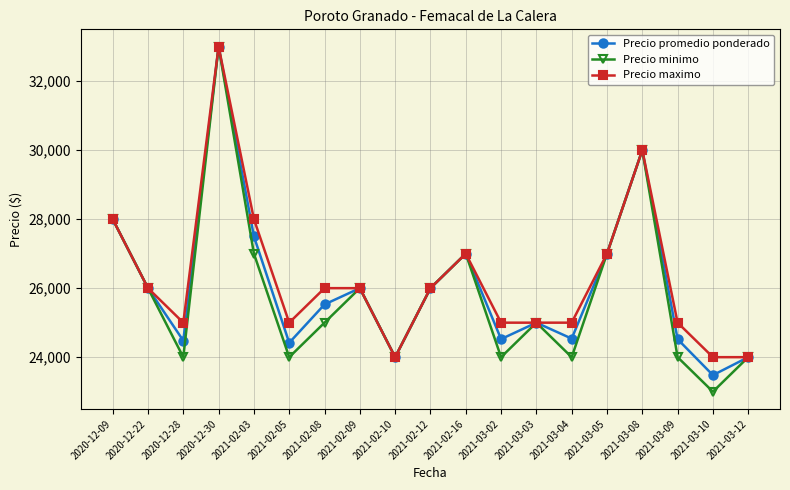

True or false: Precio maximo has more than 2 interior local peaks.

True